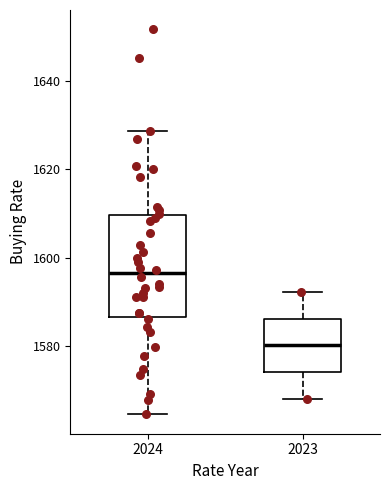

Comparing the boxes themselves (not the whiskers), which one is the tallest?

2024